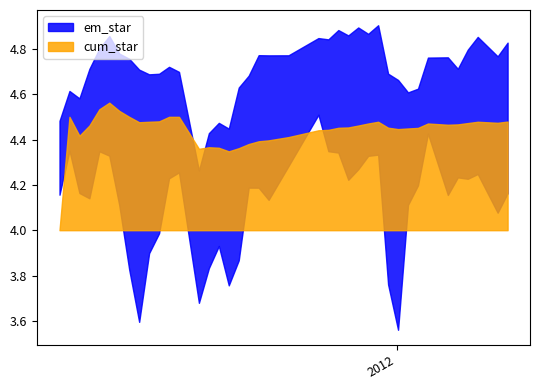

Reading left to right, extract all data points from this chart.

em_star: 4.3	4.5	4.4	4.5	4.6	4.7	4.5	4.4	4.3	4.4	4.4	4.5	4.5	4.0	4.2	4.2	4.1	4.3	4.5	4.5	4.5	4.6	4.7	4.7	4.7	4.6	4.7	4.7	4.7	4.3	4.2	4.4	4.4	4.6	4.5	4.5	4.6	4.6	4.5	4.6
em_star_up: 4.5	4.6	4.6	4.7	4.8	4.9	4.8	4.8	4.7	4.7	4.7	4.7	4.7	4.3	4.4	4.5	4.4	4.6	4.7	4.8	4.8	4.8	4.8	4.8	4.9	4.9	4.9	4.9	4.9	4.7	4.7	4.6	4.6	4.8	4.8	4.7	4.8	4.9	4.8	4.8
em_star_low: 4.2	4.4	4.2	4.1	4.3	4.3	4.1	3.8	3.6	3.9	4.0	4.2	4.3	3.7	3.8	3.9	3.8	3.9	4.2	4.2	4.1	4.3	4.5	4.3	4.3	4.2	4.3	4.3	4.3	3.8	3.6	4.1	4.2	4.4	4.2	4.2	4.2	4.2	4.1	4.2
cum_star: 4.0	4.5	4.4	4.5	4.5	4.6	4.5	4.5	4.5	4.5	4.5	4.5	4.5	4.4	4.4	4.4	4.3	4.4	4.4	4.4	4.4	4.4	4.4	4.4	4.5	4.5	4.5	4.5	4.5	4.5	4.4	4.4	4.5	4.5	4.5	4.5	4.5	4.5	4.5	4.5